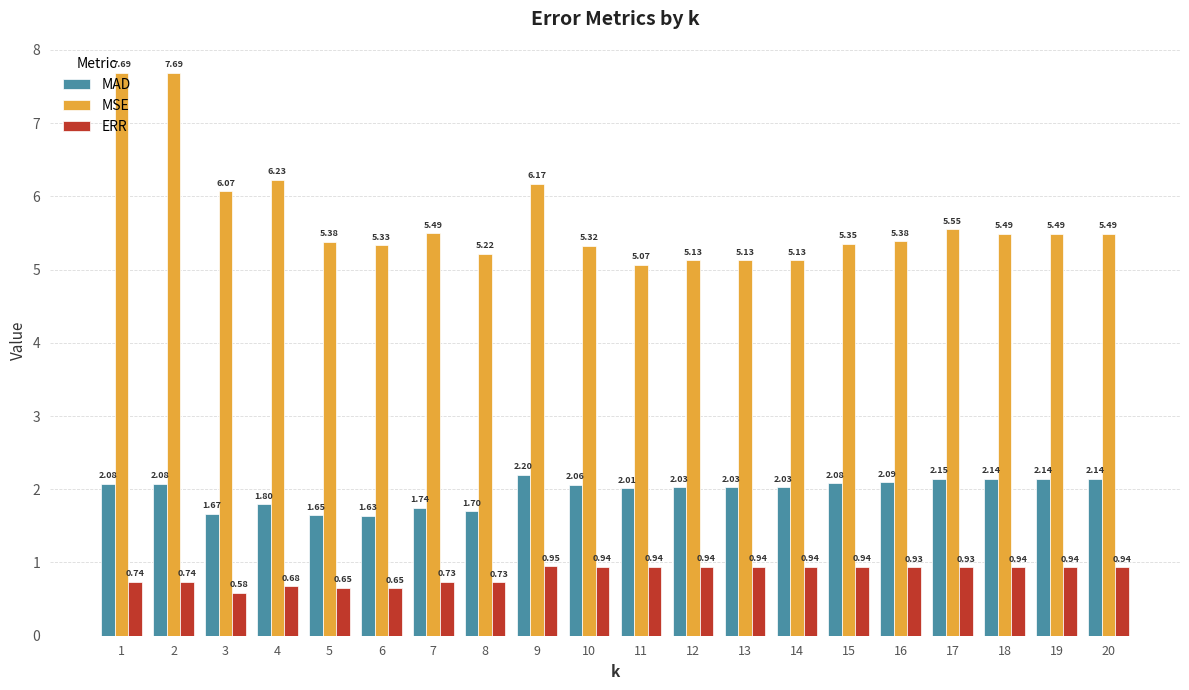

Does the chart contain any negative values?

No